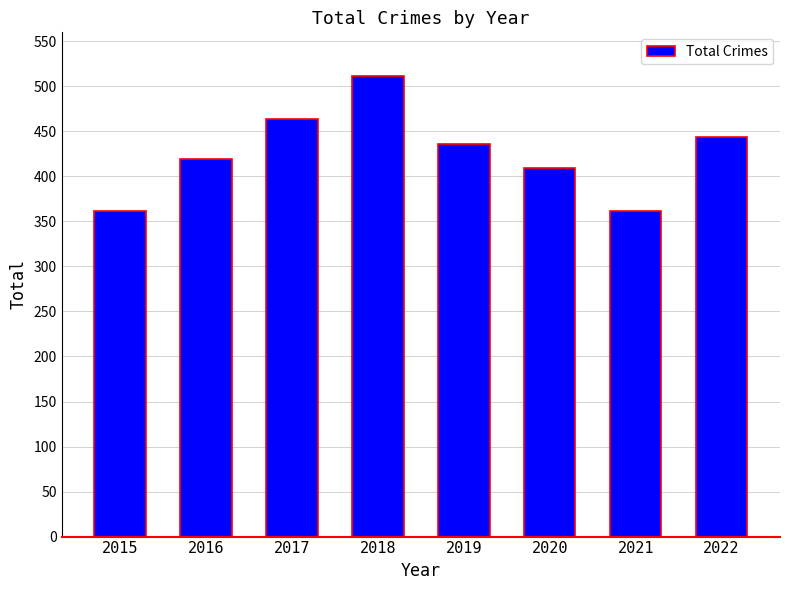

What is the average value?

426